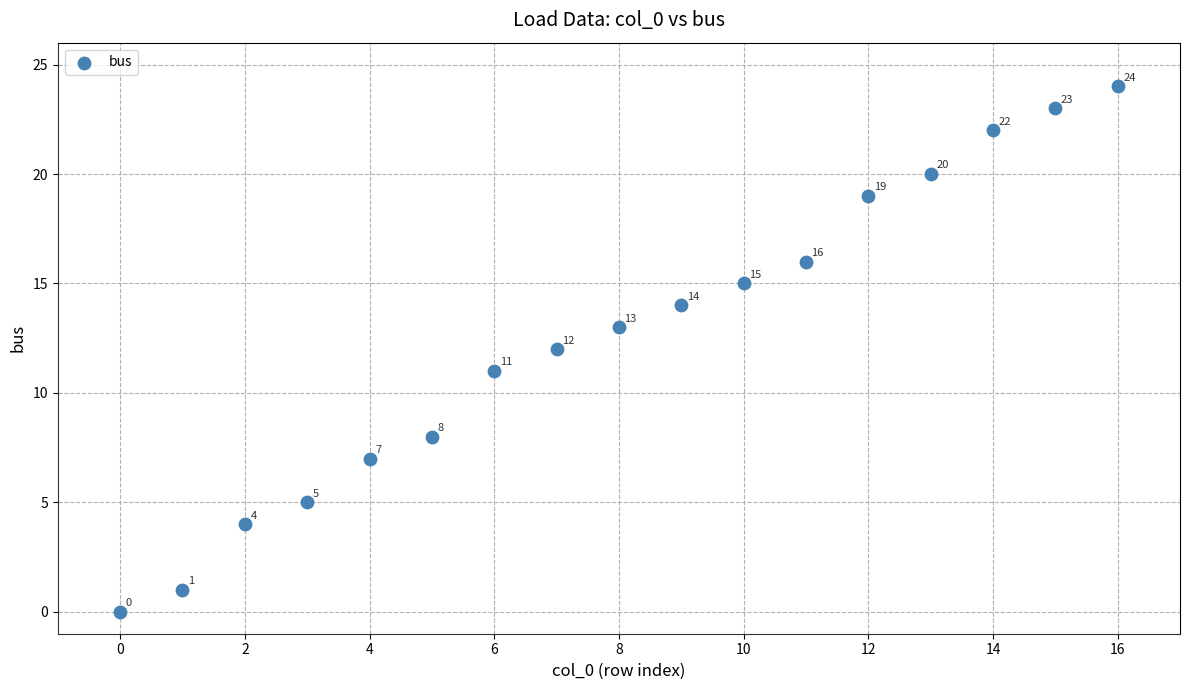

What Y value in the scatter plot is closest to 12?

12